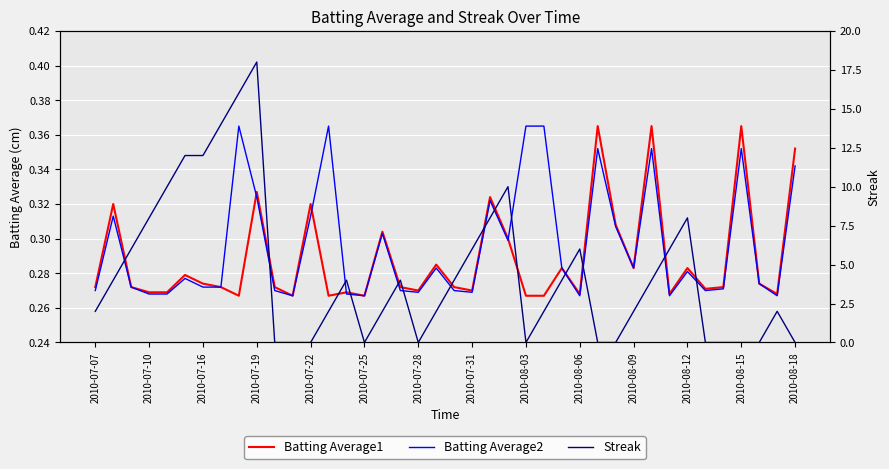

Count the number of data series in this chart.

3